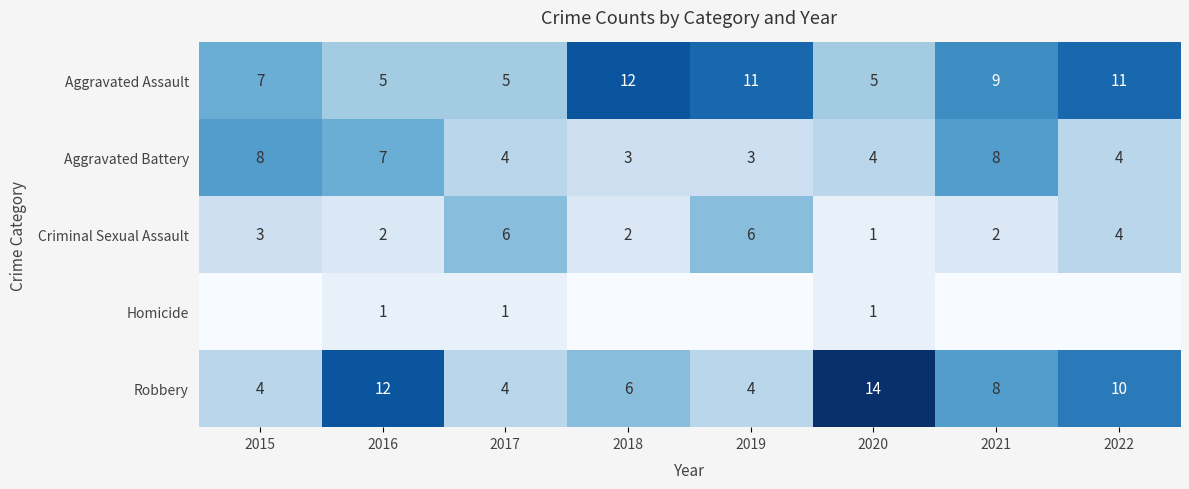

The Criminal Sexual Assault series shows 2 at 2019. True or false?

False